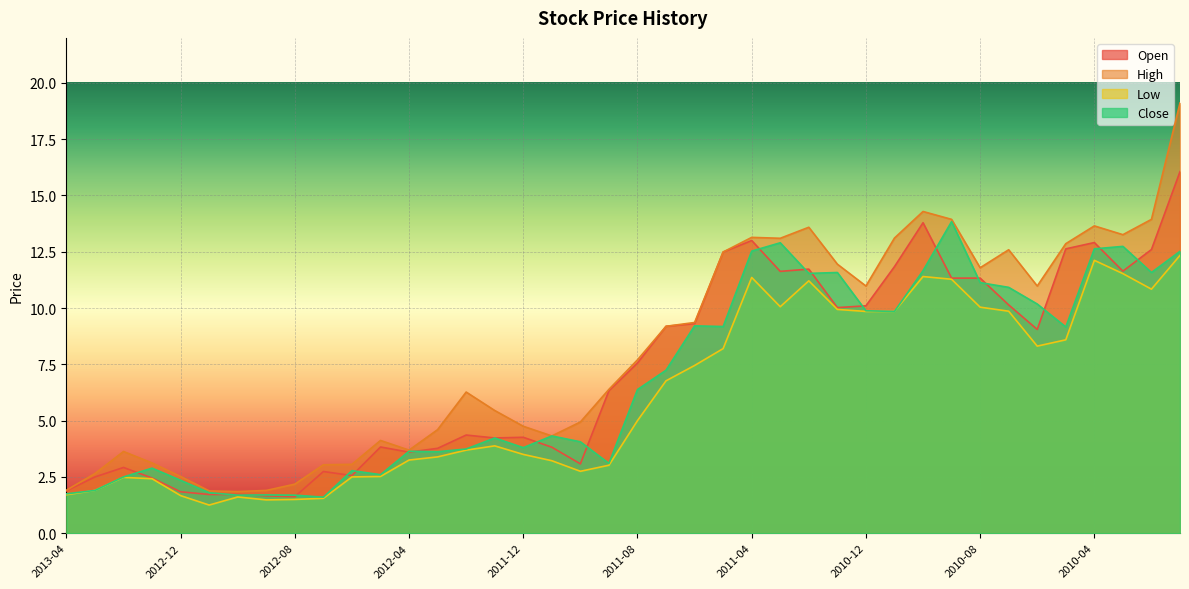

What is the label of the 34th point from the left?

2010-07